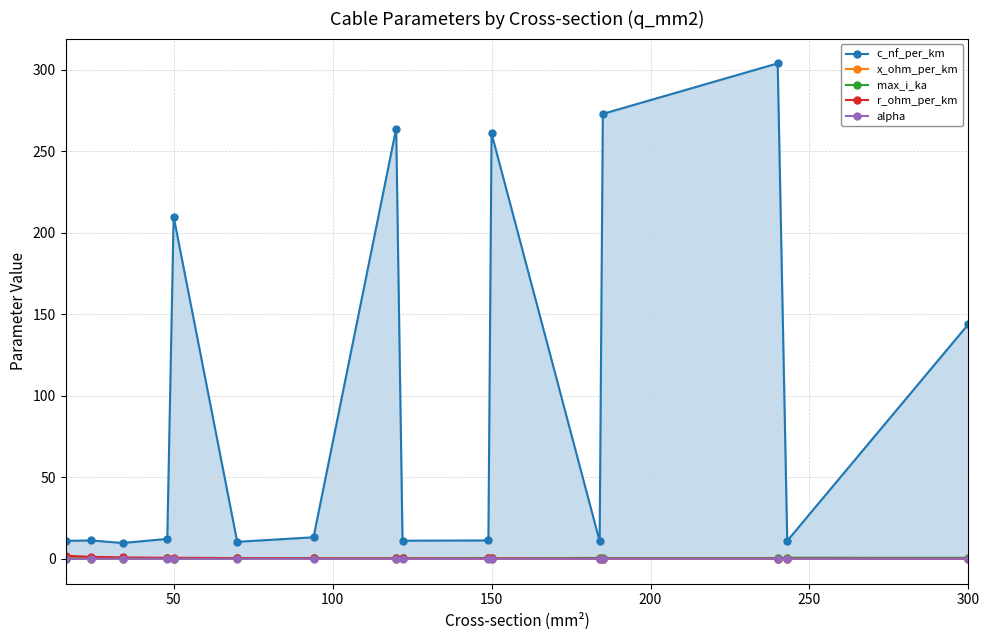

Which series has the widest spread of values?

c_nf_per_km